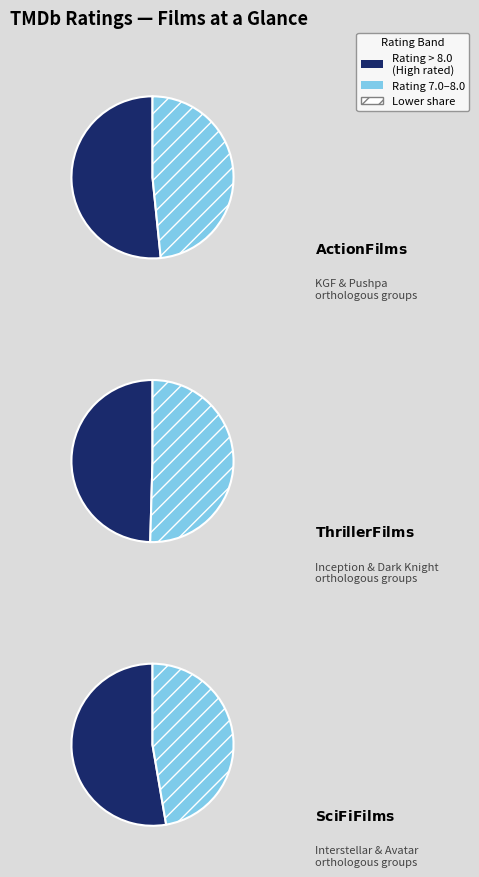

Count the number of slices in the pie.

6